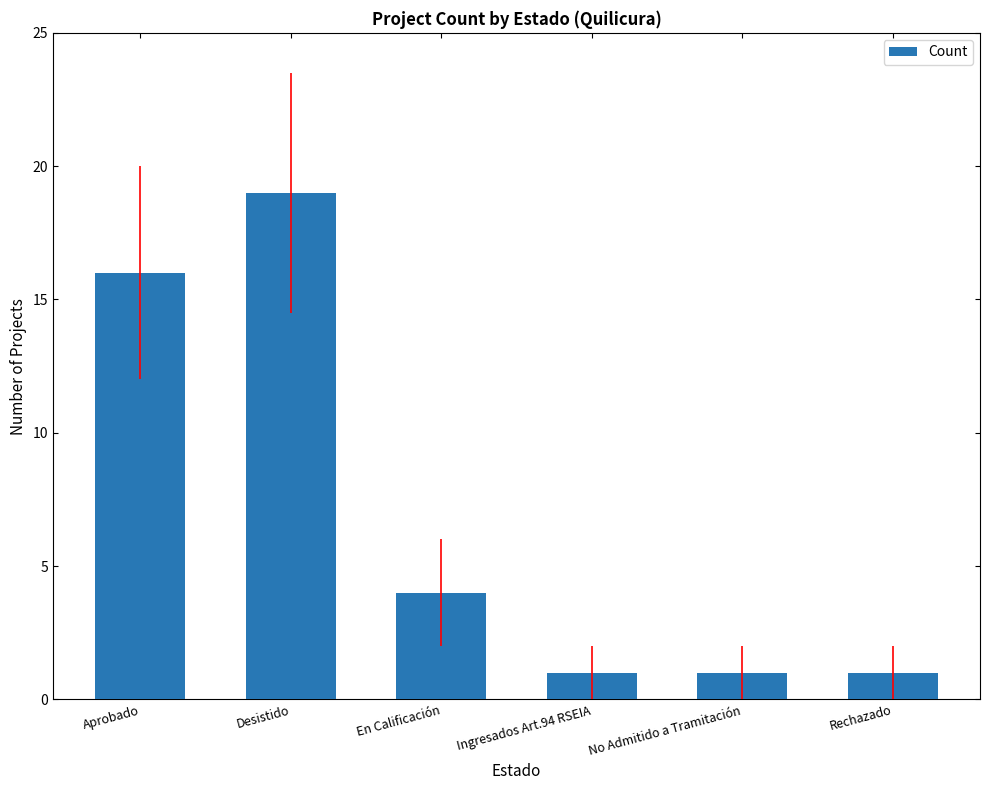

At which category does the chart reach its peak across all series?

Desistido